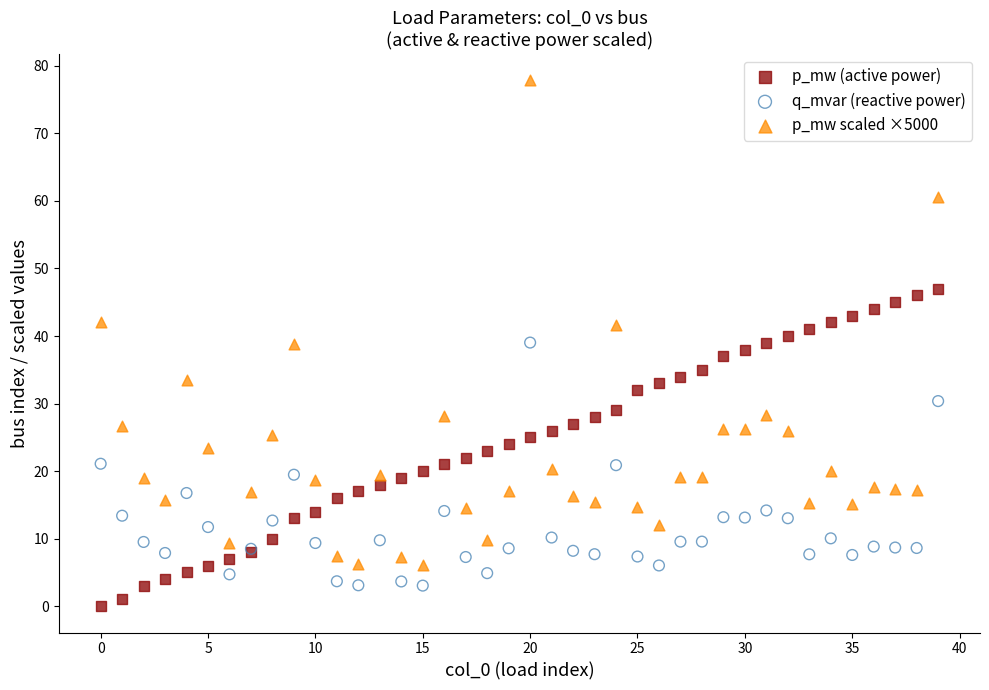

Which series contains the highest Y value?

p_mw scaled ×5000